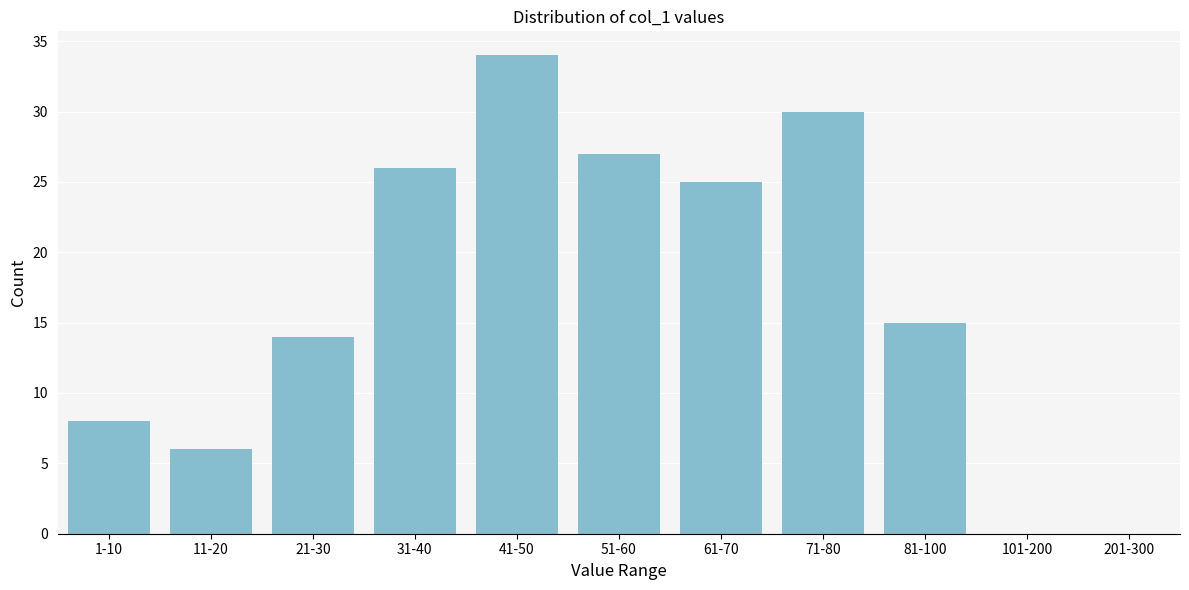

Reading left to right, list all the values displayed in this chart.

1-10=8	11-20=6	21-30=14	31-40=26	41-50=34	51-60=27	61-70=25	71-80=30	81-100=15	101-200=0	201-300=0